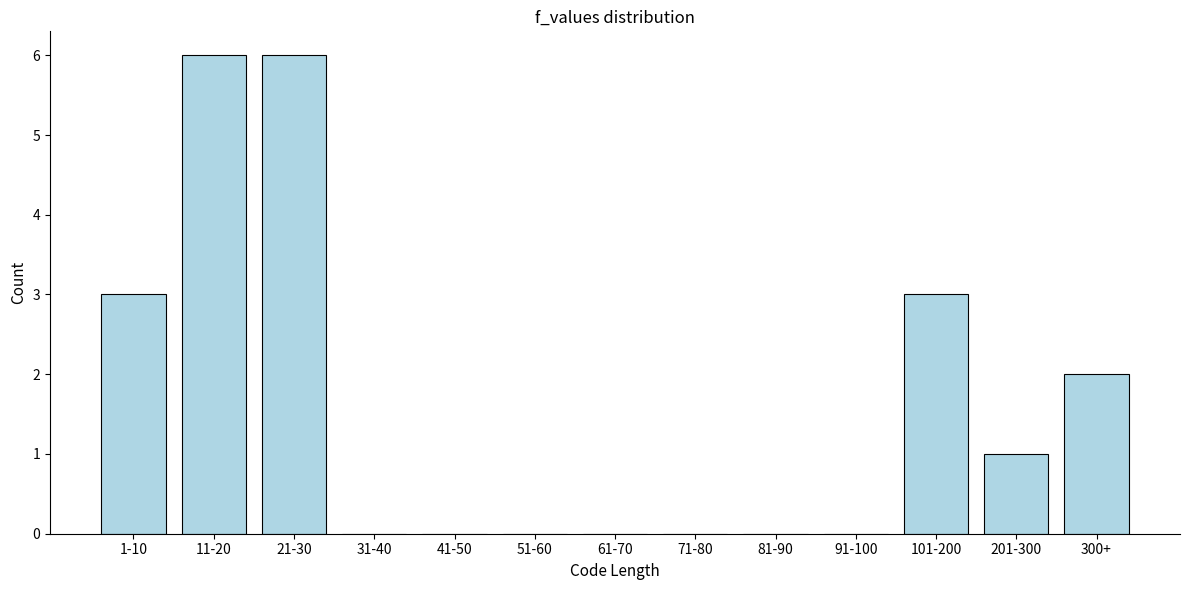

Reading left to right, list all the values displayed in this chart.

1-10=3	11-20=6	21-30=6	31-40=0	41-50=0	51-60=0	61-70=0	71-80=0	81-90=0	91-100=0	101-200=3	201-300=1	300+=2